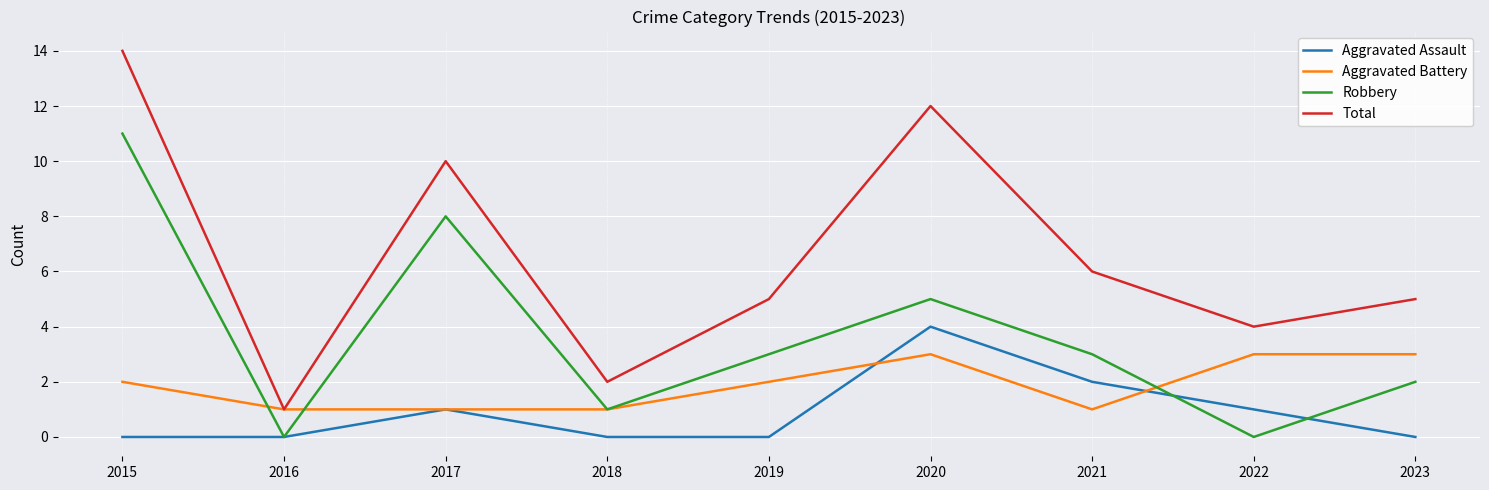

What is the average value of the Robbery series?

4